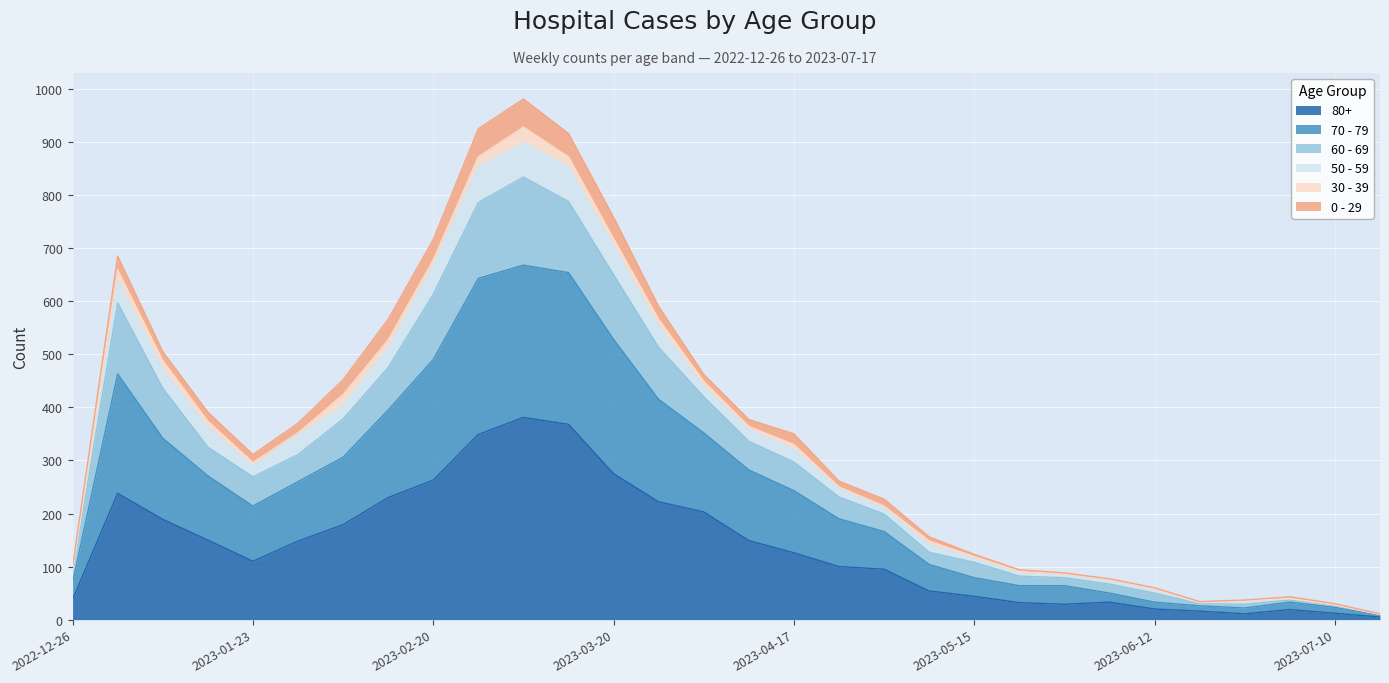

Where does the 60 - 69 series first go above 330?

2023-01-02